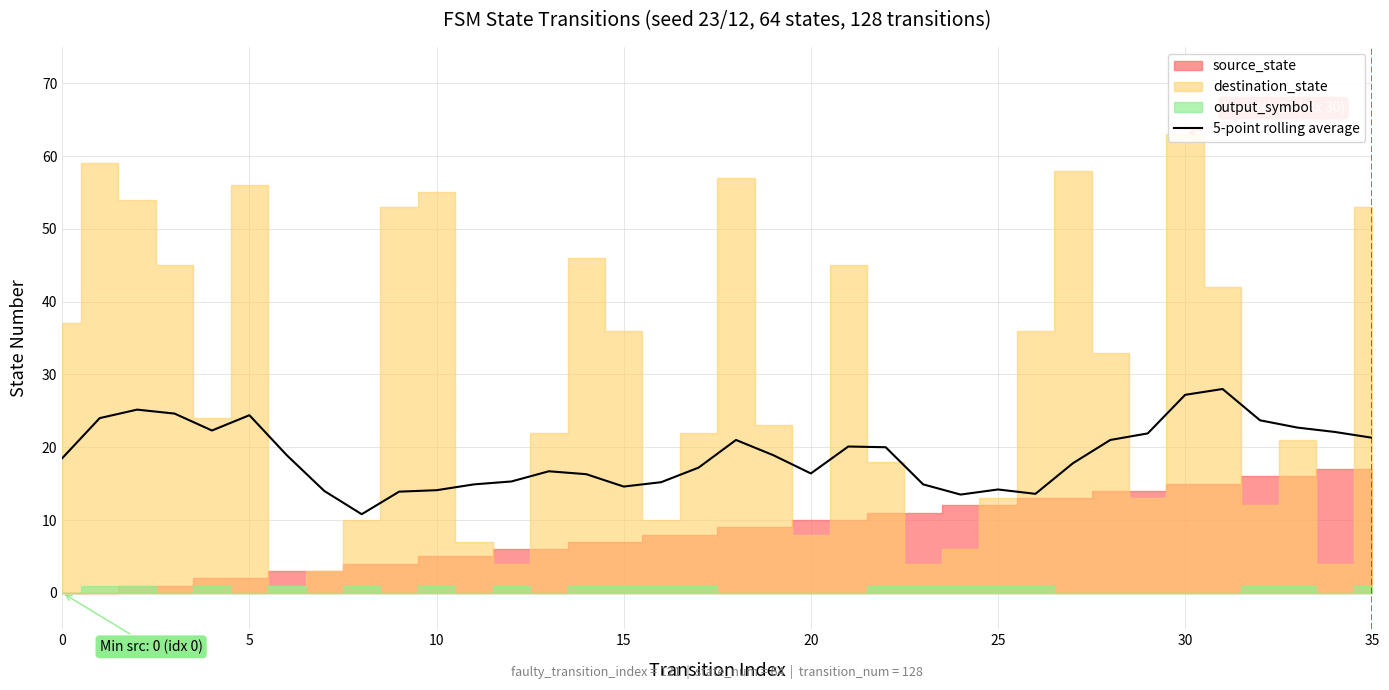

How many values are below 18?

17